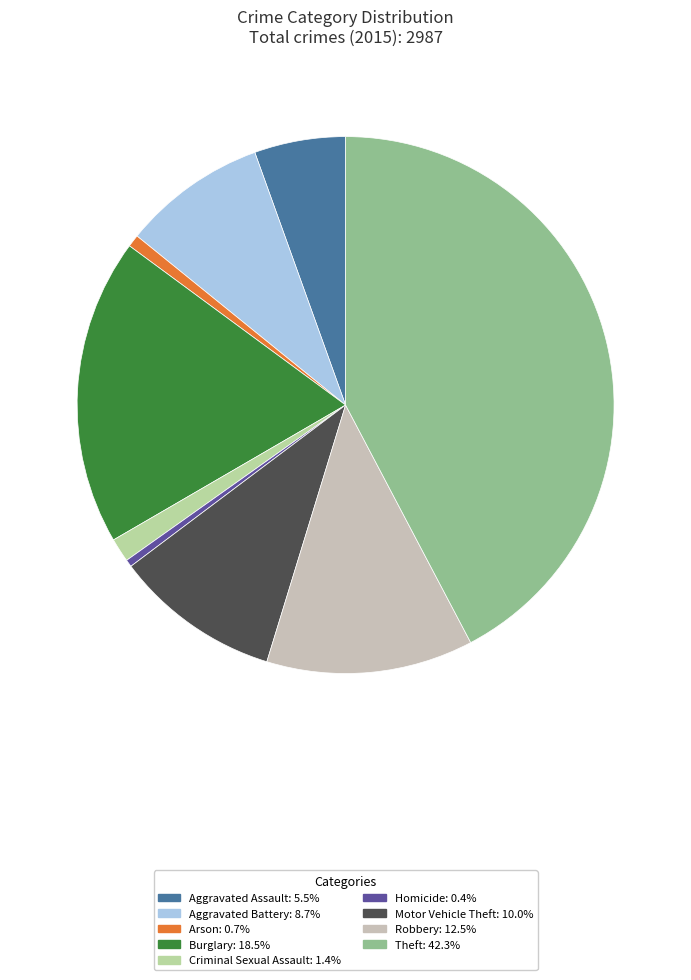

What percentage is the Aggravated Assault slice, to the nearest percent?

5%